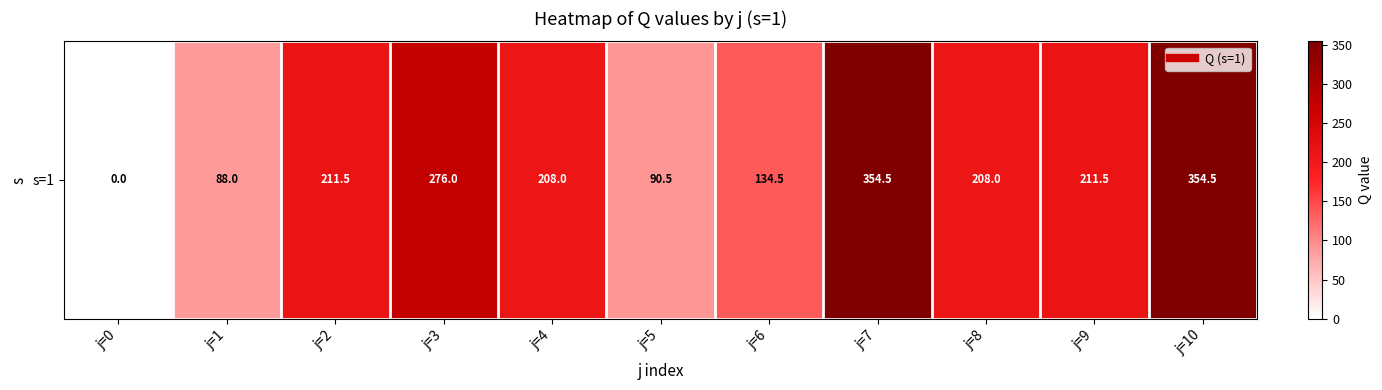

Reading left to right, extract all data points from this chart.

0.0	88.0	211.5	276.0	208.0	90.5	134.5	354.5	208.0	211.5	354.5